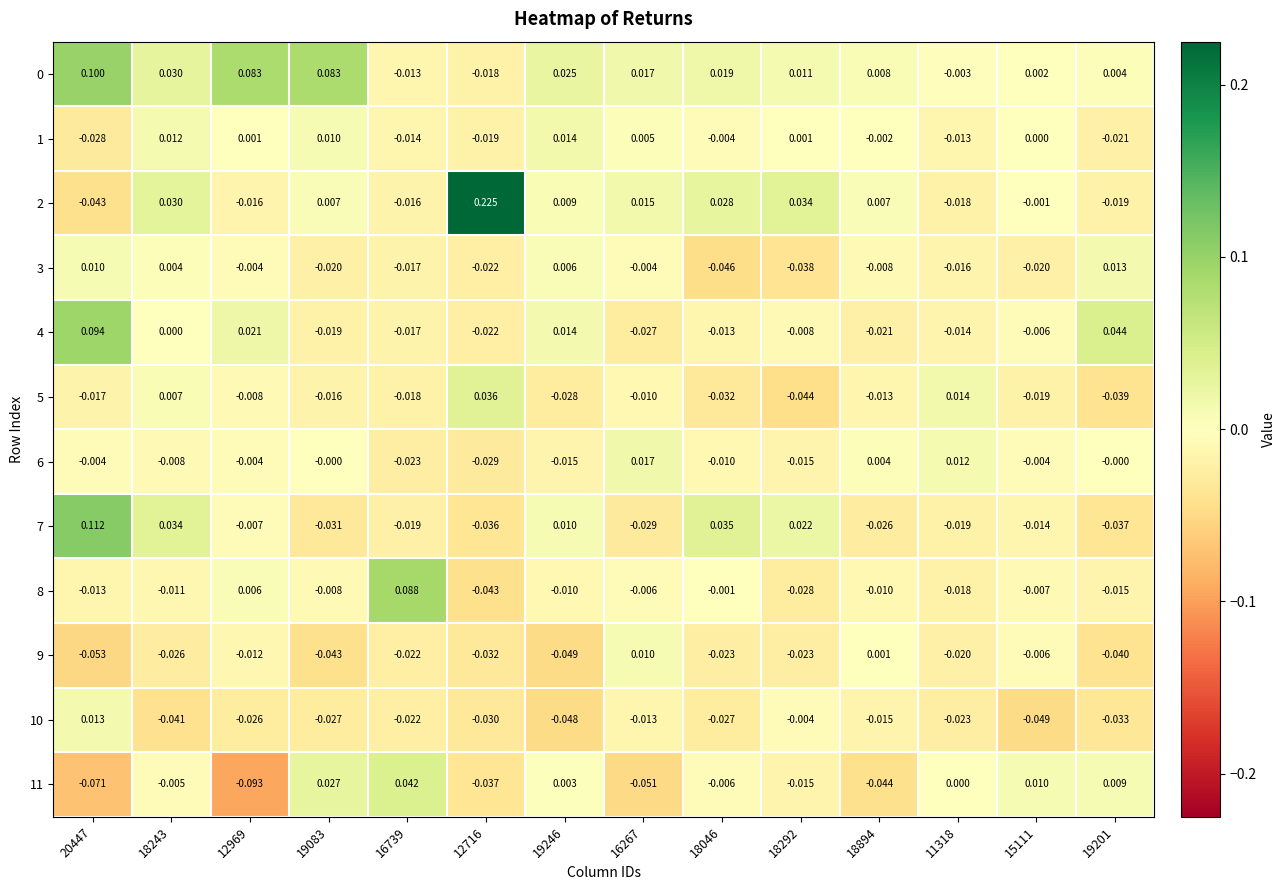

Count the number of data series in this chart.

12